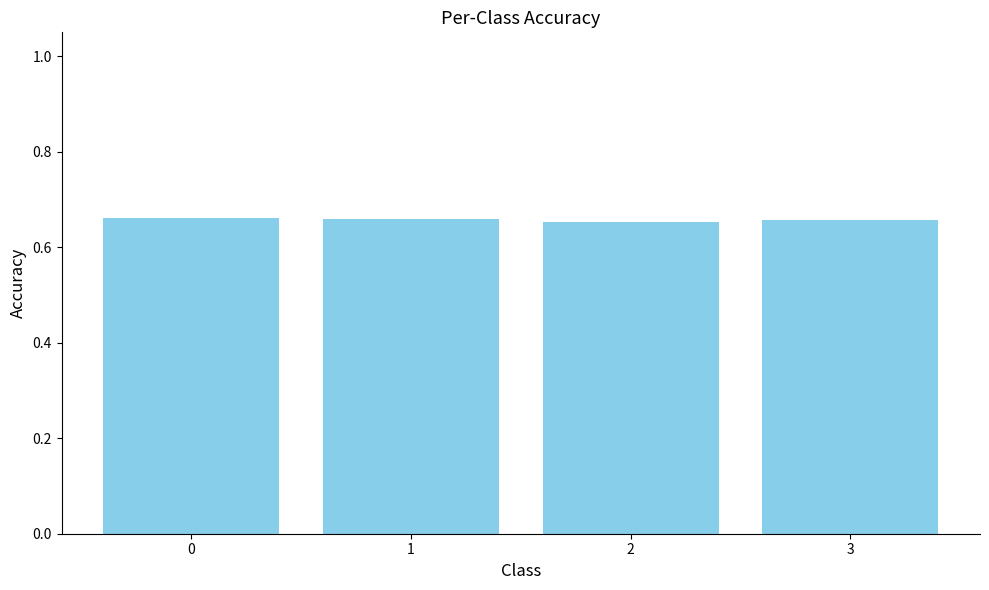

What is the sum of all values?

2.6